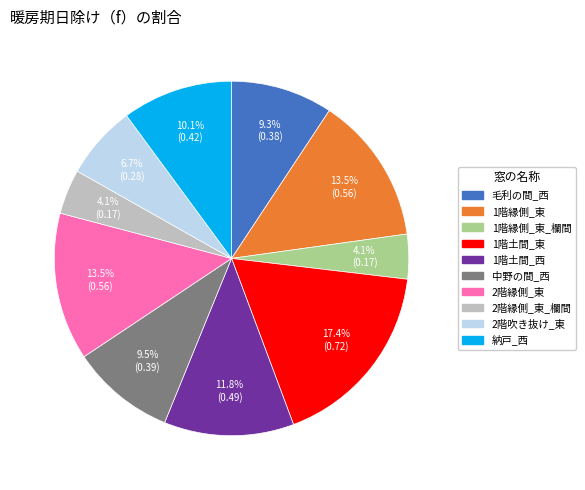

Is there a majority slice in this chart?

No